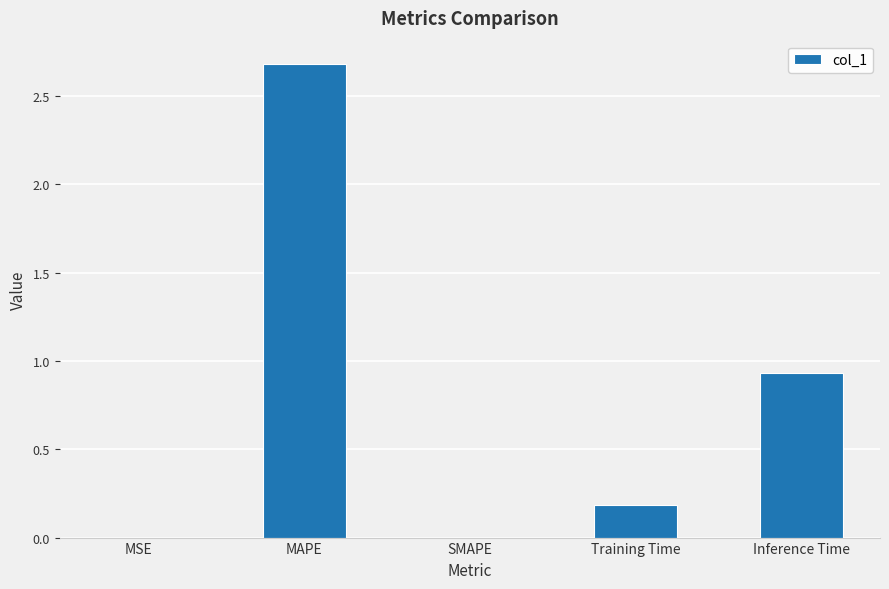

What is the change in value from MAPE to Training Time?

-2.5